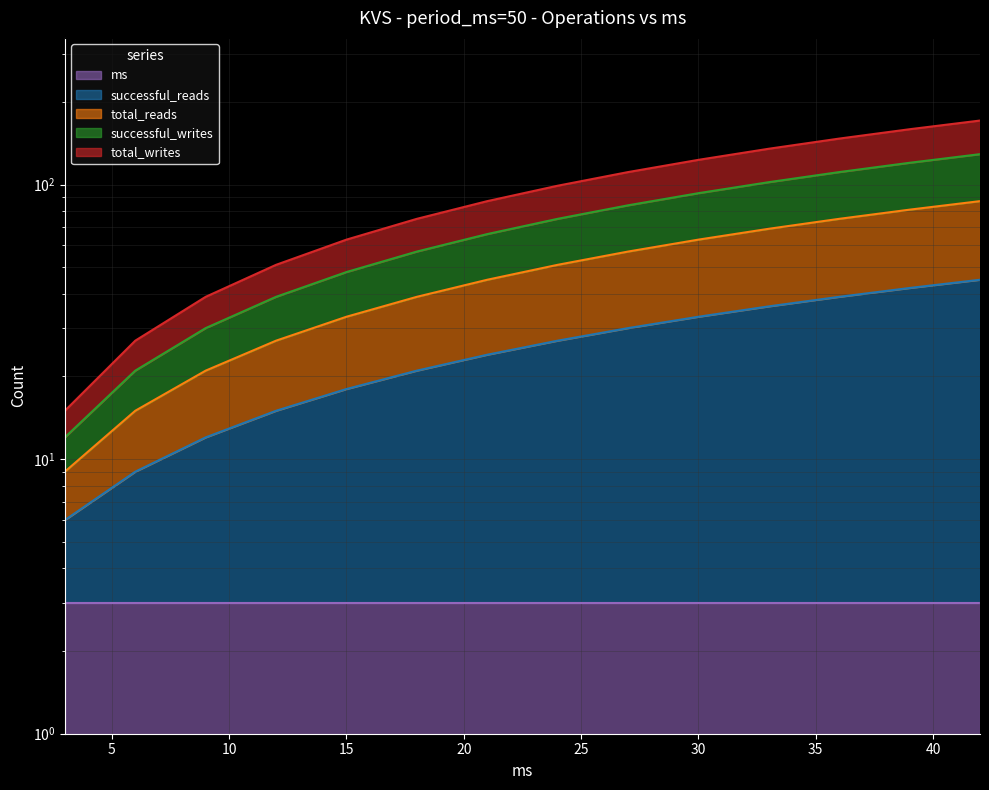

Which series has the largest total across all categories?

total_writes